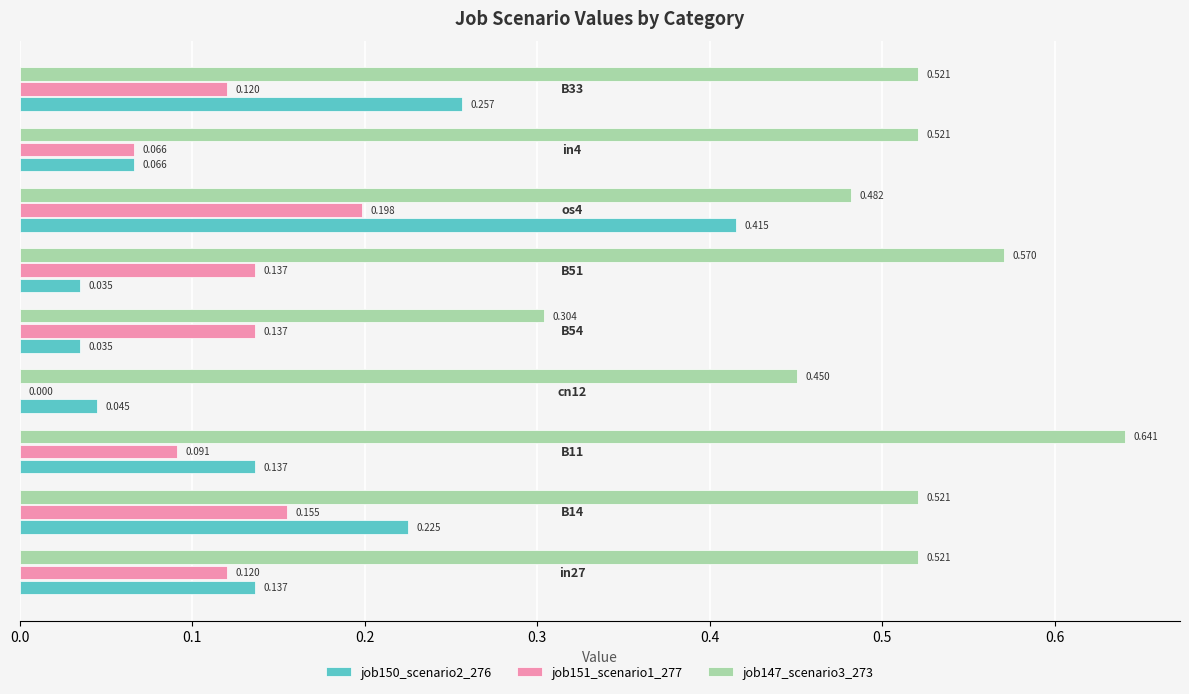

How many data points does each series have?

9